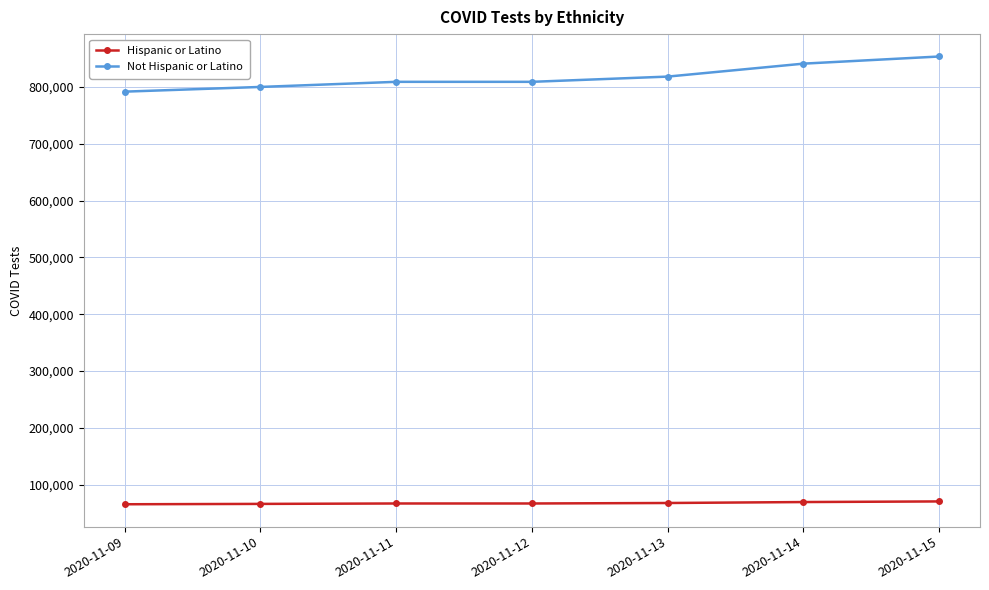

Is the value of Hispanic or Latino at 2020-11-10 greater than the value of Not Hispanic or Latino at 2020-11-10?

No